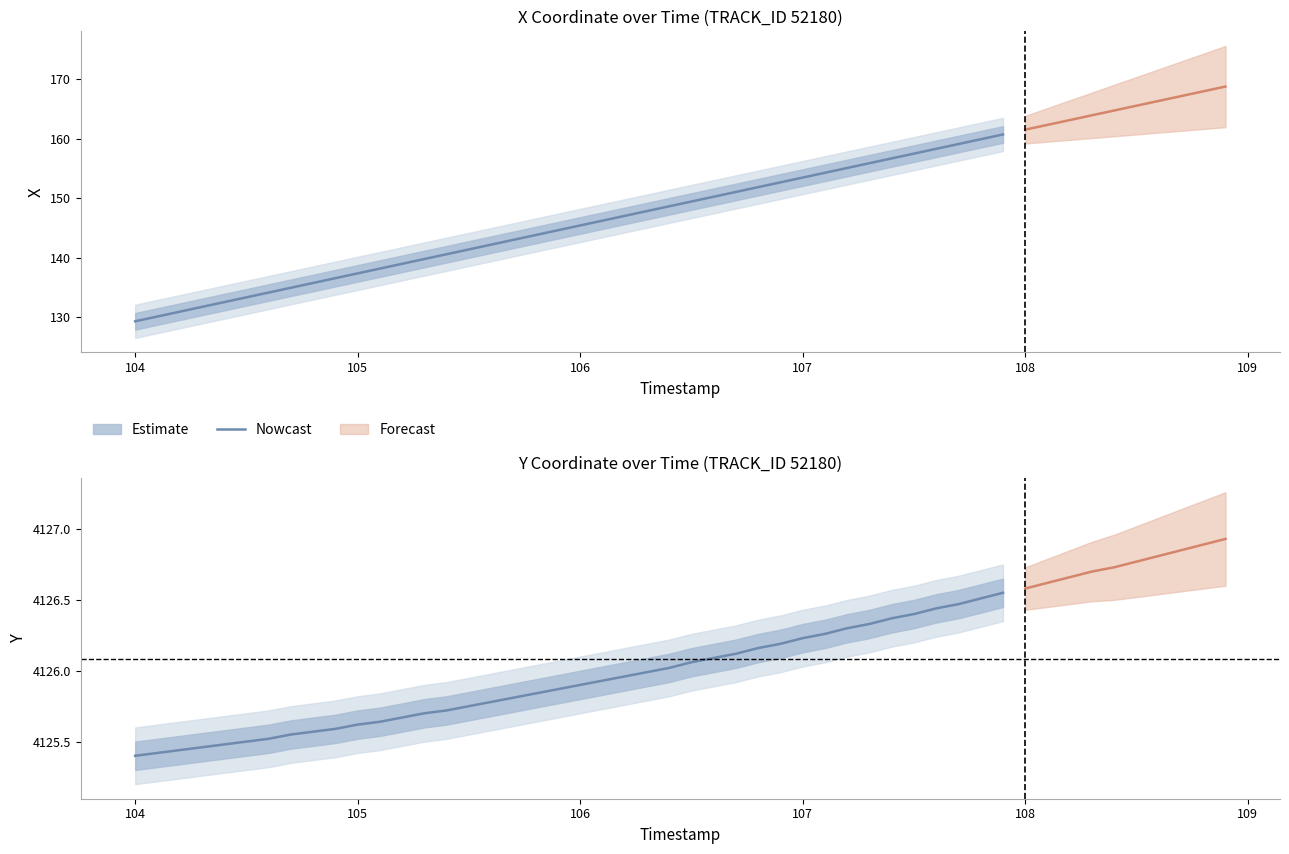

What is the label of the 38th point from the right?

105